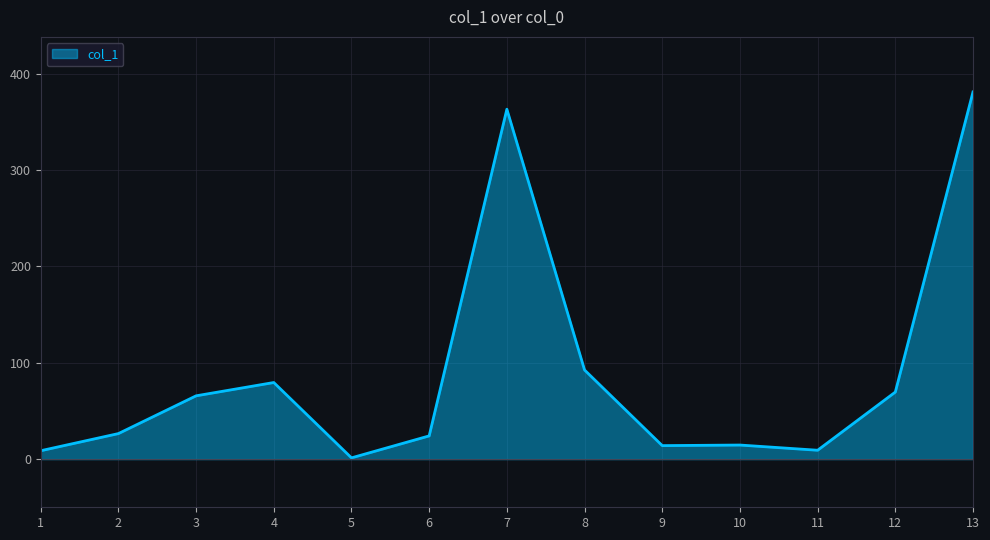

What is the difference between the maximum and minimum values?

379.8